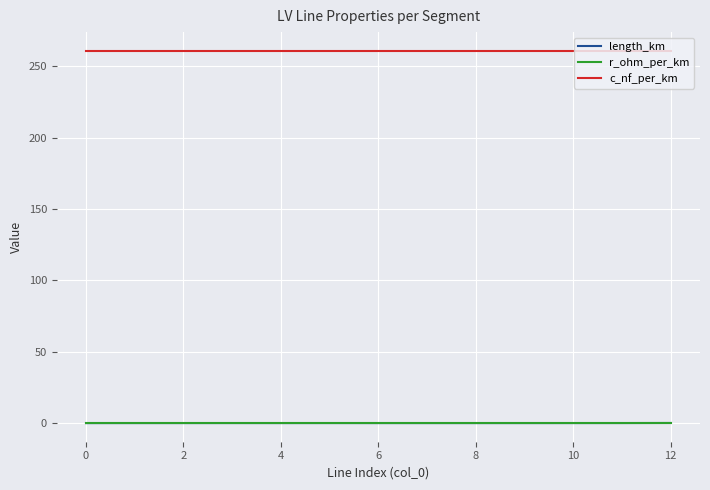

True or false: r_ohm_per_km and c_nf_per_km intersect in this chart.

False